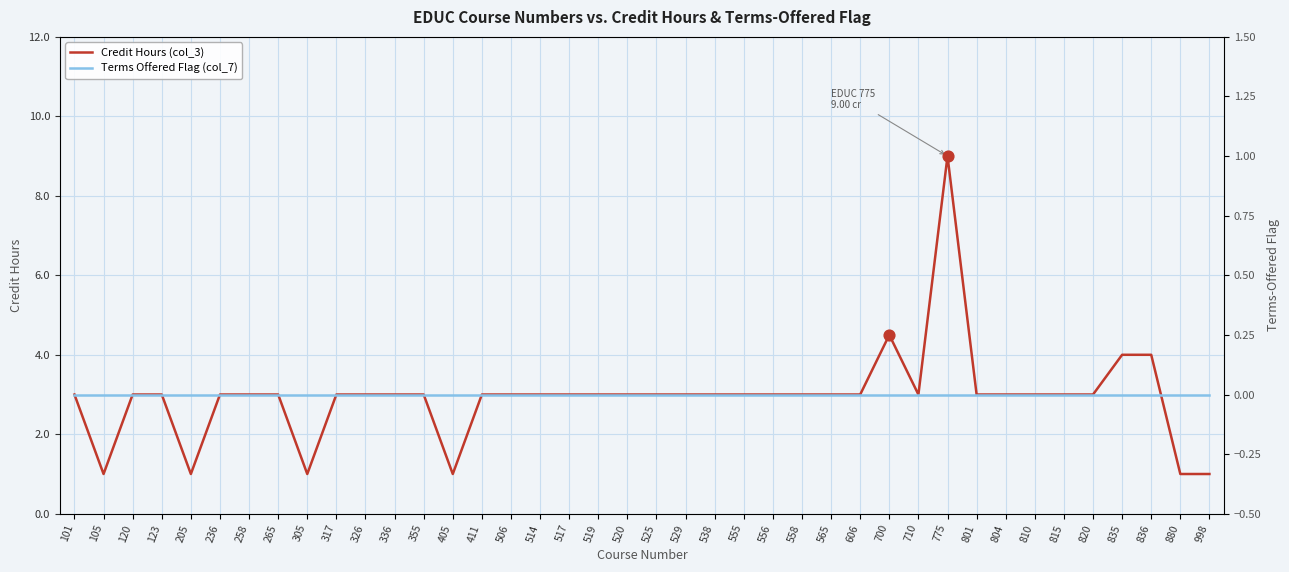

Which series reaches the maximum Y coordinate?

Credit Hours (col_3)